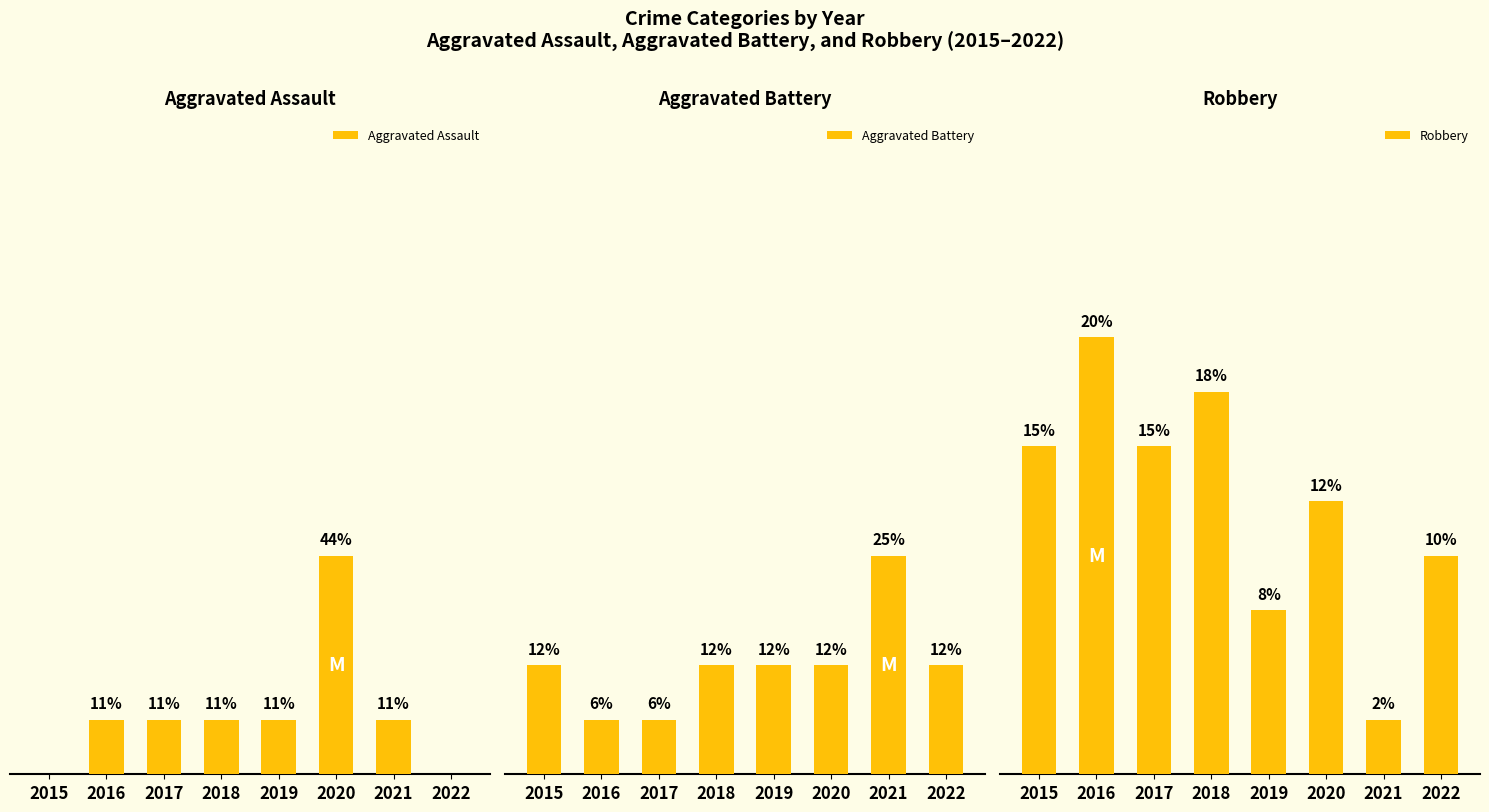

Reading left to right, what are all the values shown in this chart?

Aggravated Assault: 2015=0	2016=1	2017=1	2018=1	2019=1	2020=4	2021=1	2022=0
Aggravated Battery: 2015=2	2016=1	2017=1	2018=2	2019=2	2020=2	2021=4	2022=2
Robbery: 2015=6	2016=8	2017=6	2018=7	2019=3	2020=5	2021=1	2022=4